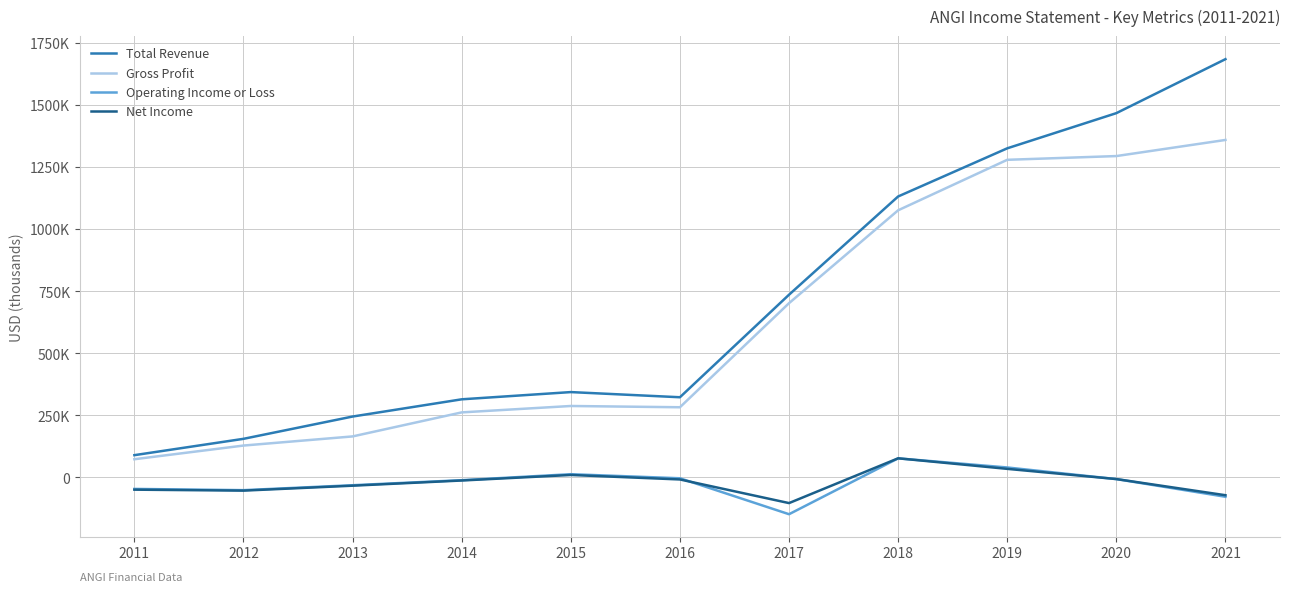

Does the chart have visible grid lines?

Yes